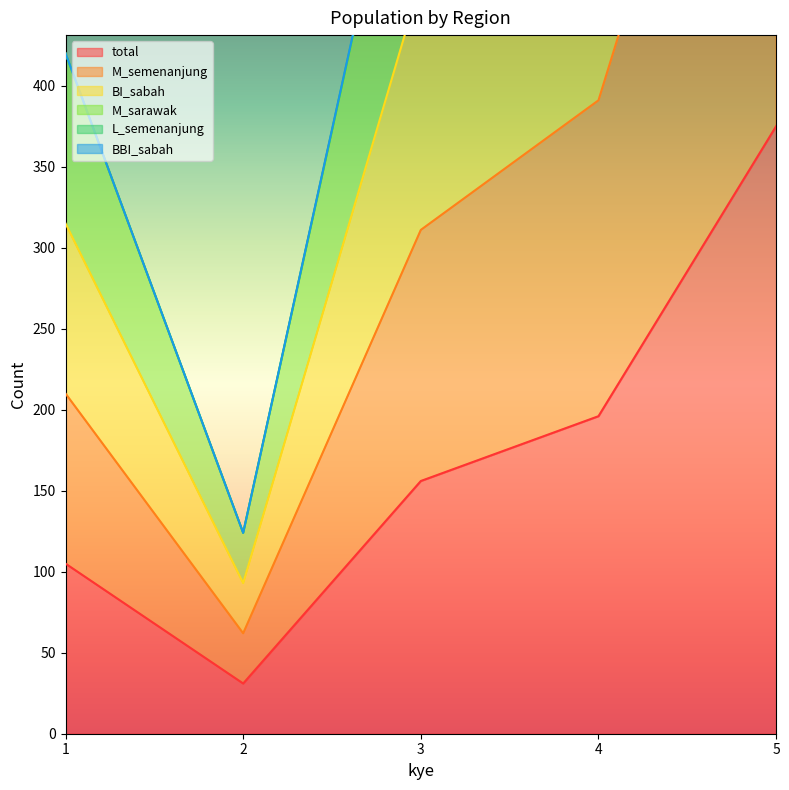

True or false: M_semenanjung has more than 0 interior local peaks.

False